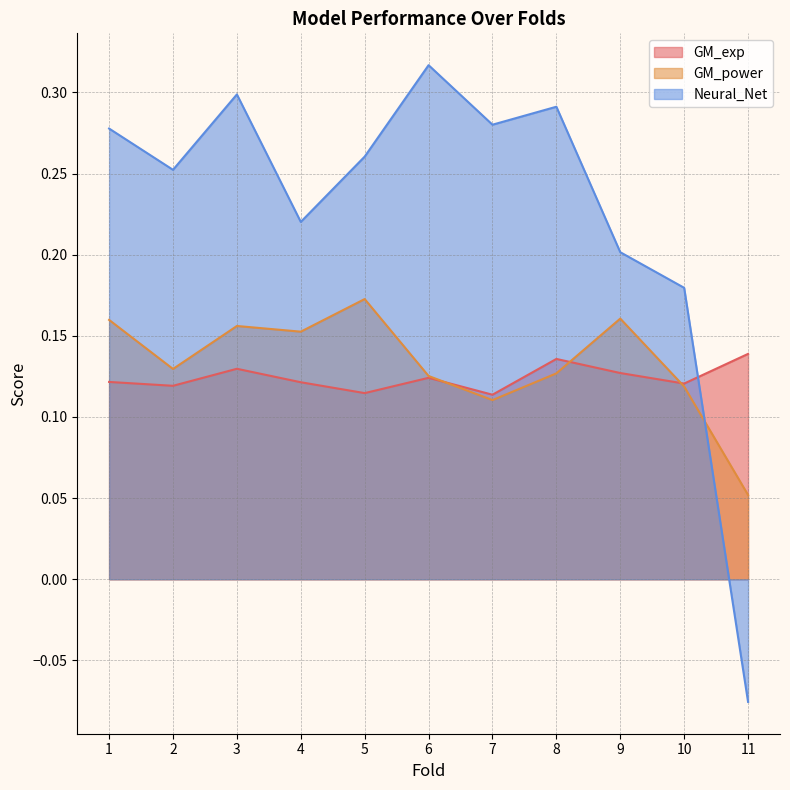

How many lines are shown in the chart?

3